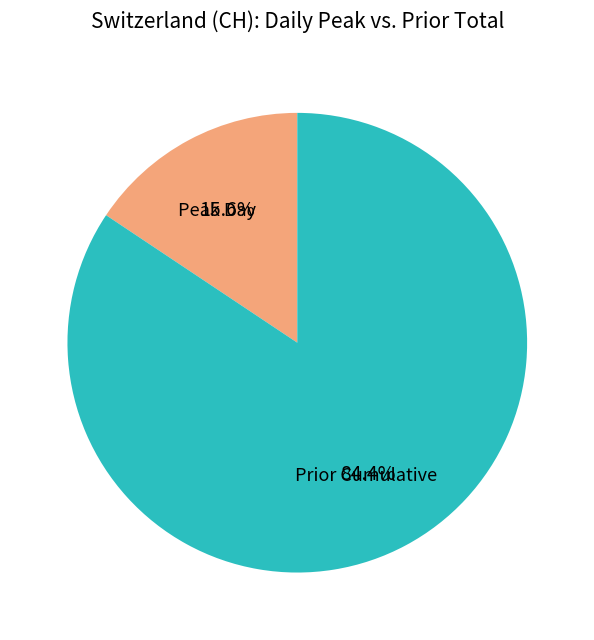

Is there any slice that represents more than half of the pie?

Yes